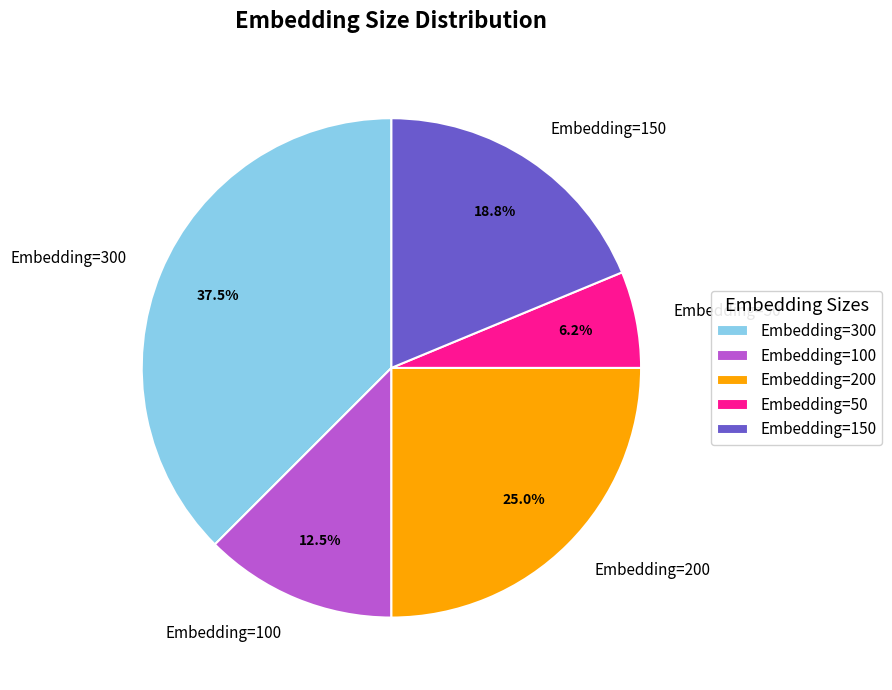

How many slices are in this pie chart?

5